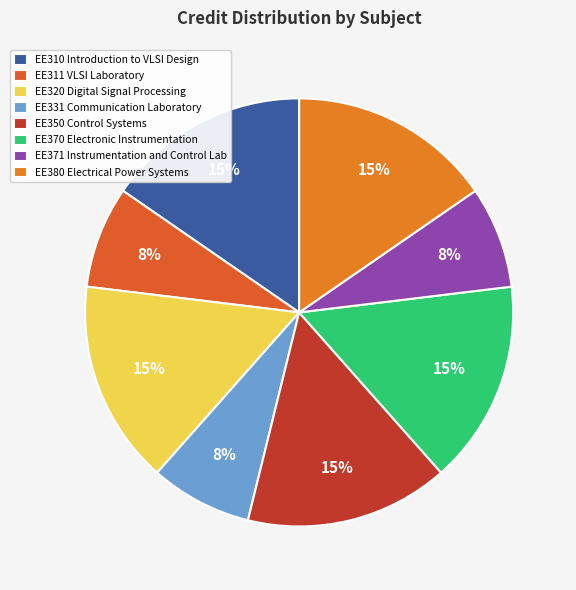

To the nearest percent, what is the difference between the largest and smallest slice percentages?

8%